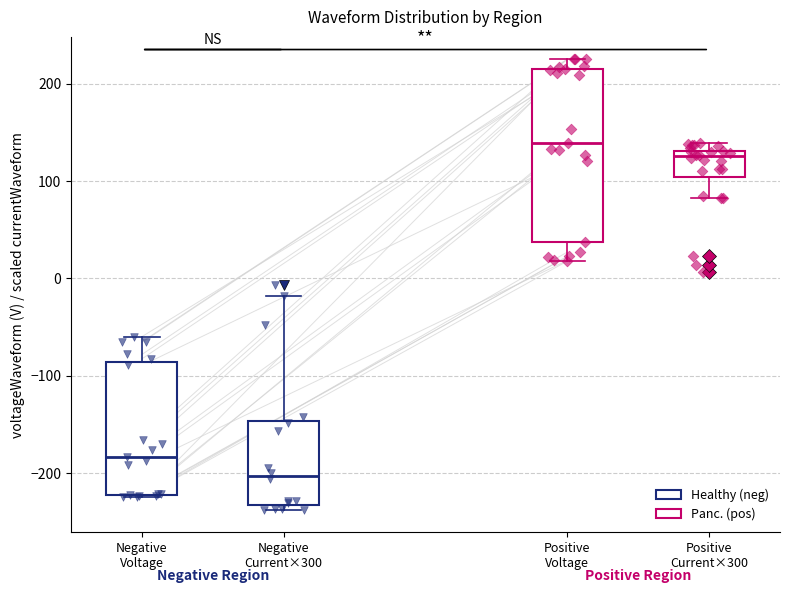

Where is the lower edge of the box for Positive Current×300 on the y-axis? The values are not printed on the chart, so give them approximately, as read against the axis.

100